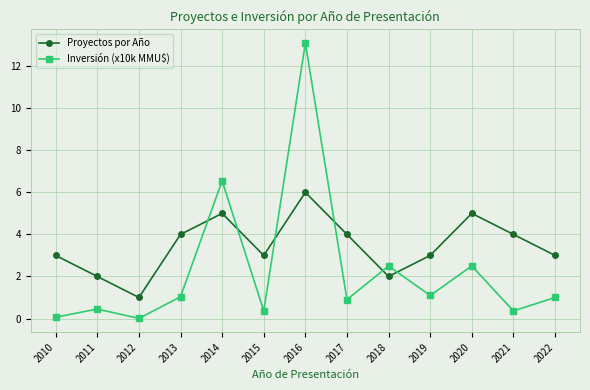

What is the value of the Proyectos por Año point at the 10th from the left?

3.0